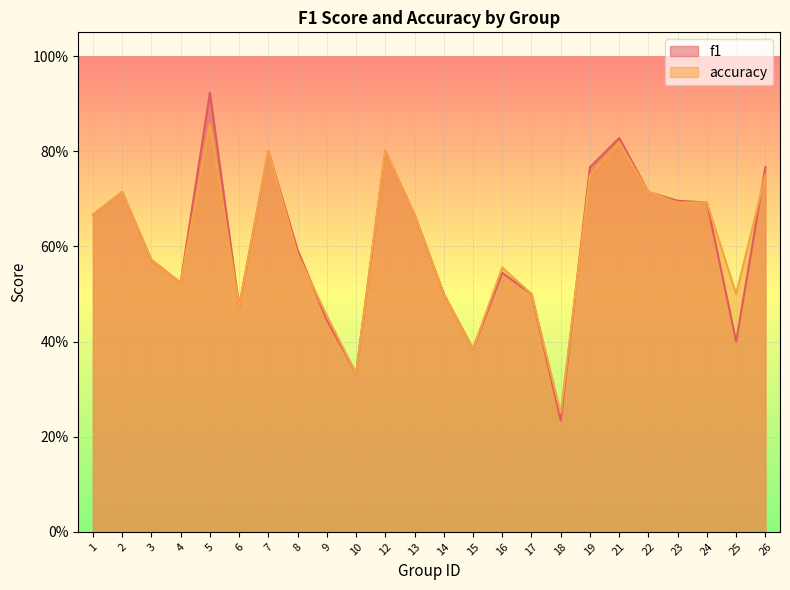

True or false: f1 has more than 0 interior local peaks.

True